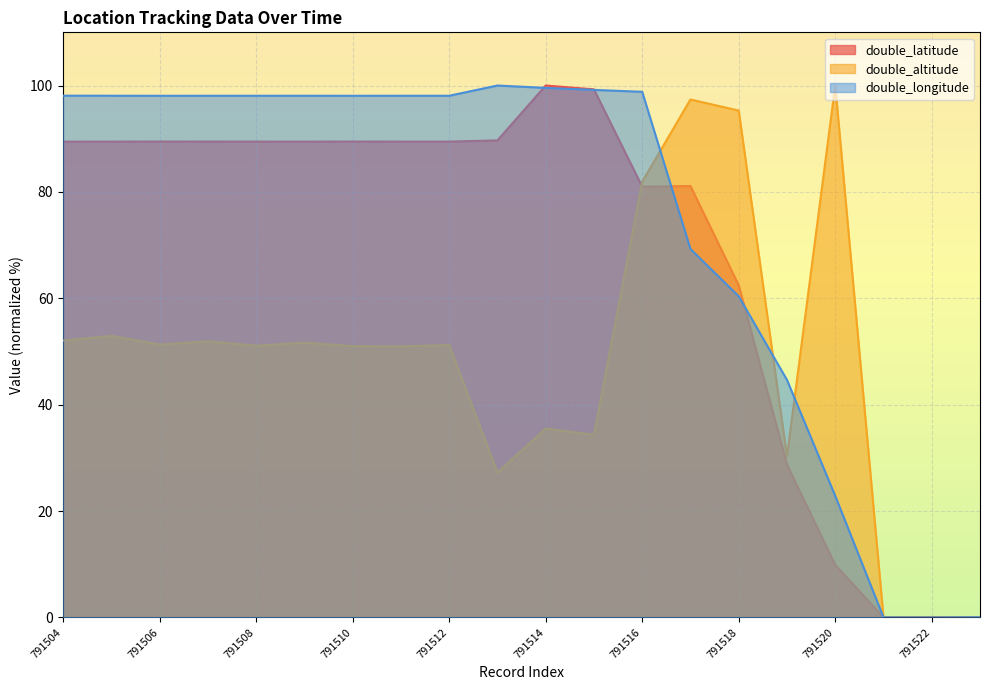

True or false: double_latitude has a value of 110.1 at 791518.

False